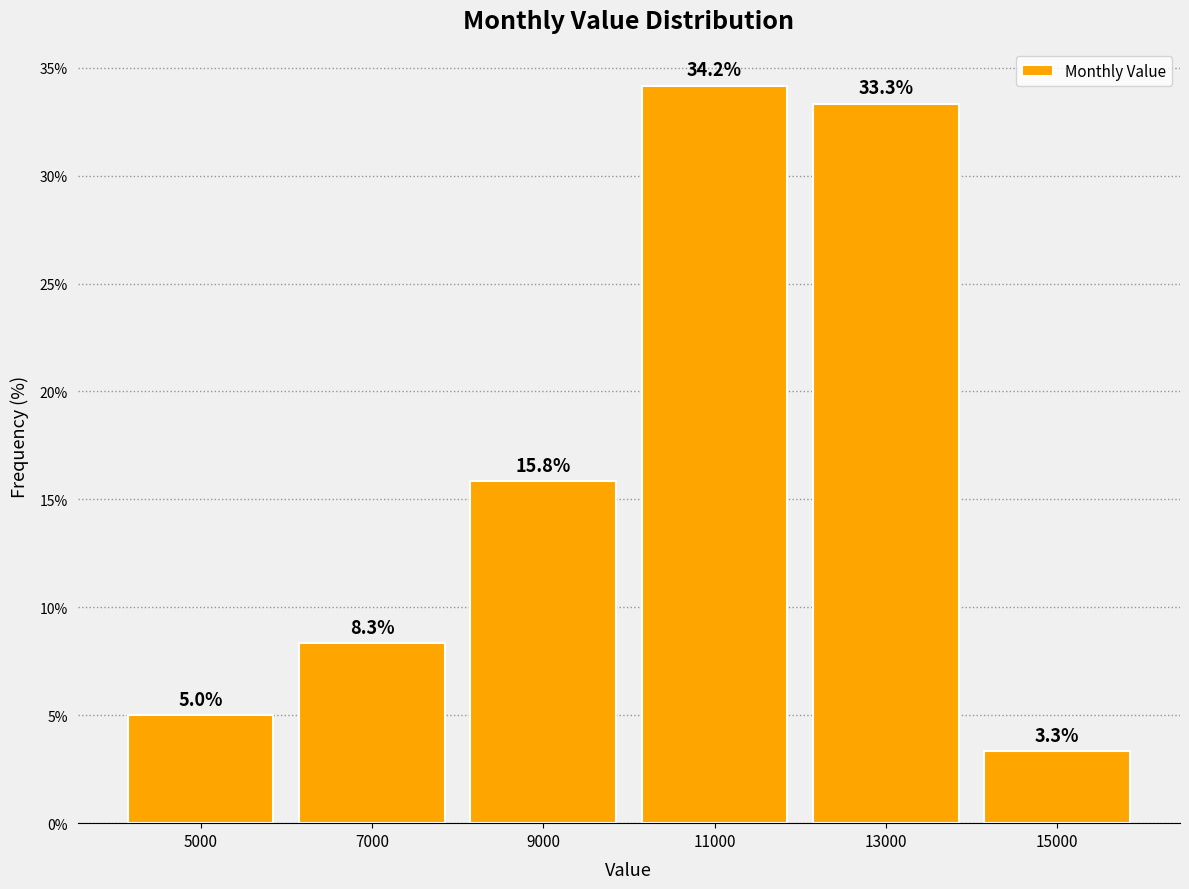

Reading left to right, list all the values displayed in this chart.

5.0	8.3	15.8	34.2	33.3	3.3